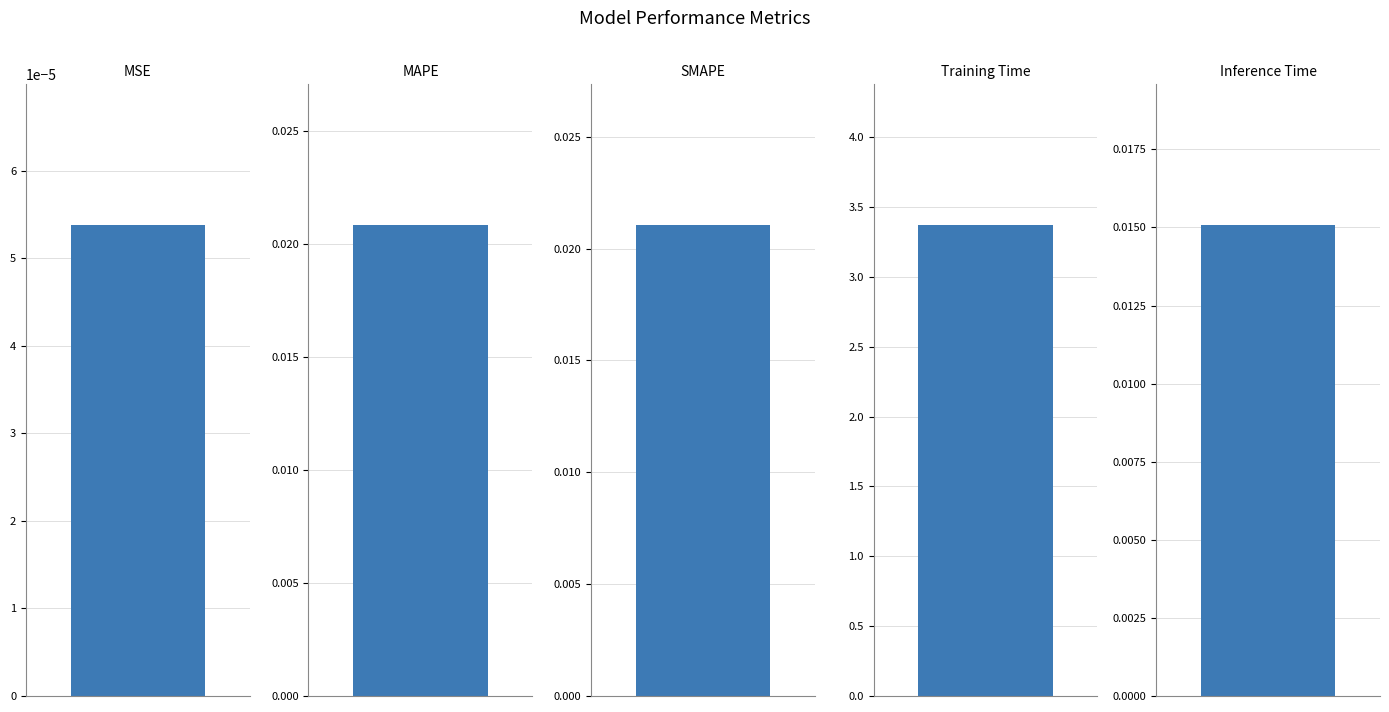

What is the label of the 5th bar from the right?

MSE